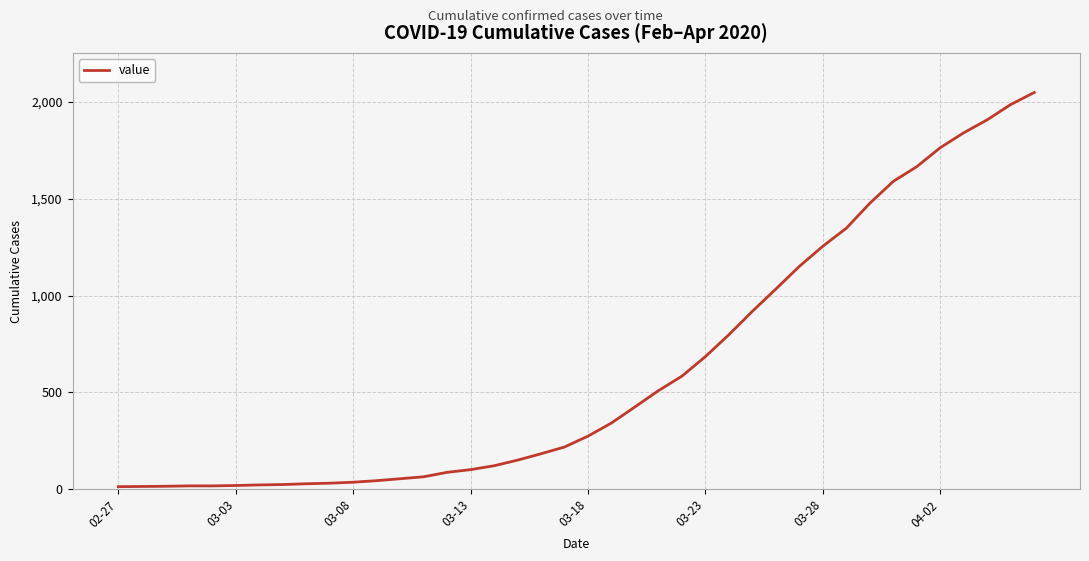

What is the maximum value shown in the chart?

2049